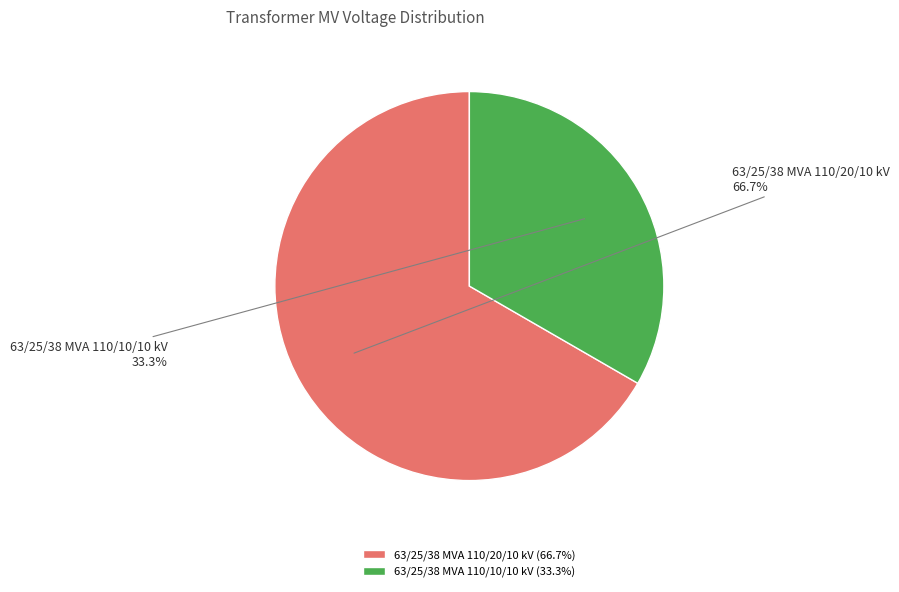

Which slice is the largest?

63/25/38 MVA 110/20/10 kV